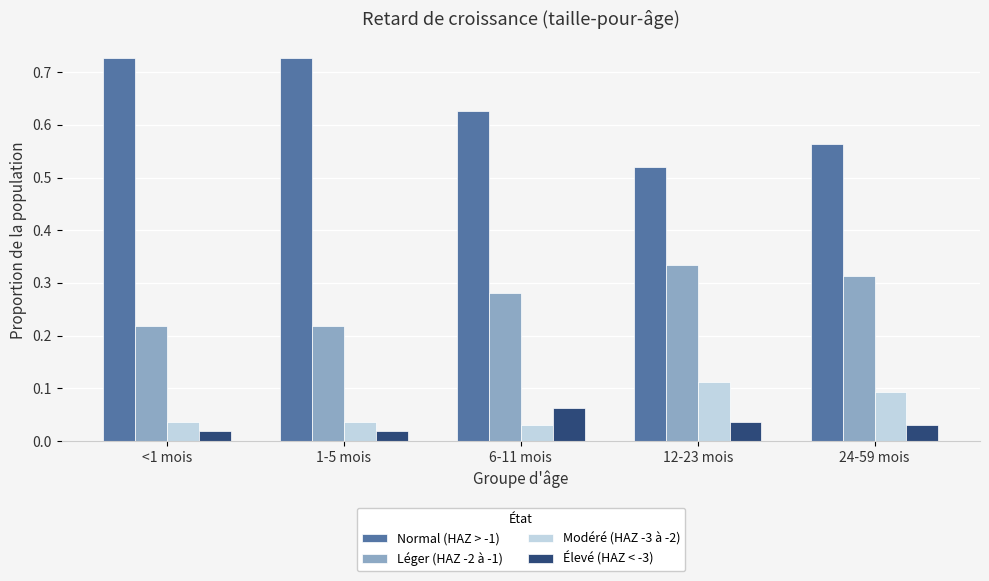

What is the total value across all series at 12-23 mois?

1.0